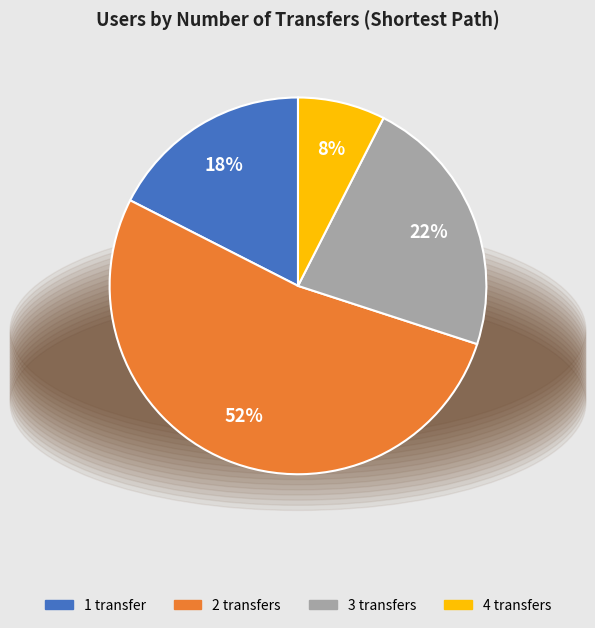

What is the ratio of the value at 1 transfer to the value at 2 transfers?

0.3